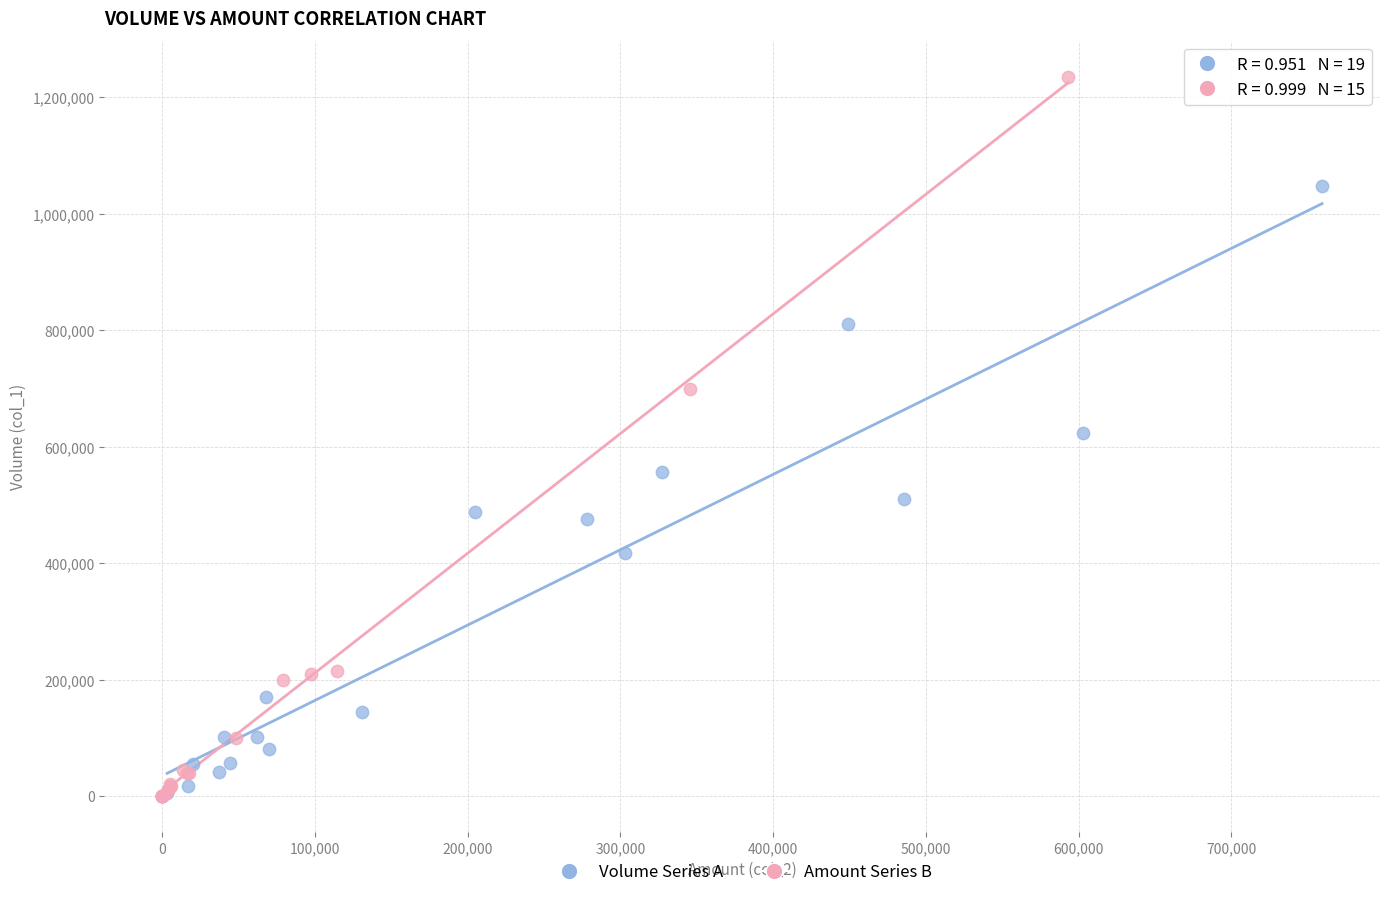

What are all the series names shown in the legend?

Volume Series A, Amount Series B